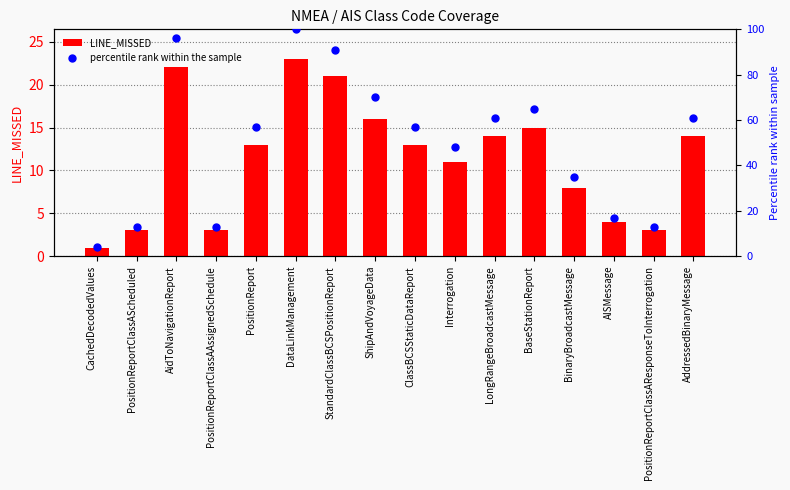

Which series contains the highest Y value?

percentile rank within the sample